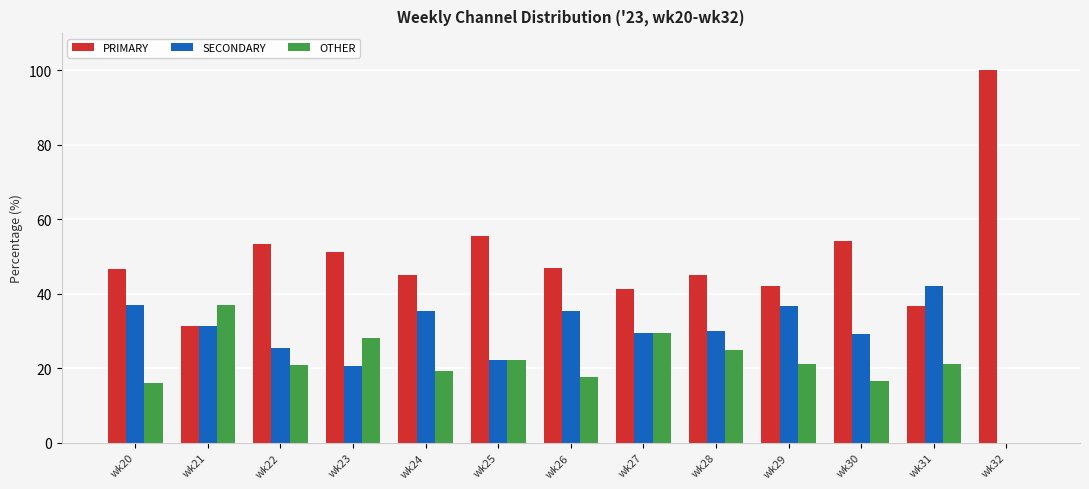

The SECONDARY series shows 42.1 at wk31. True or false?

True